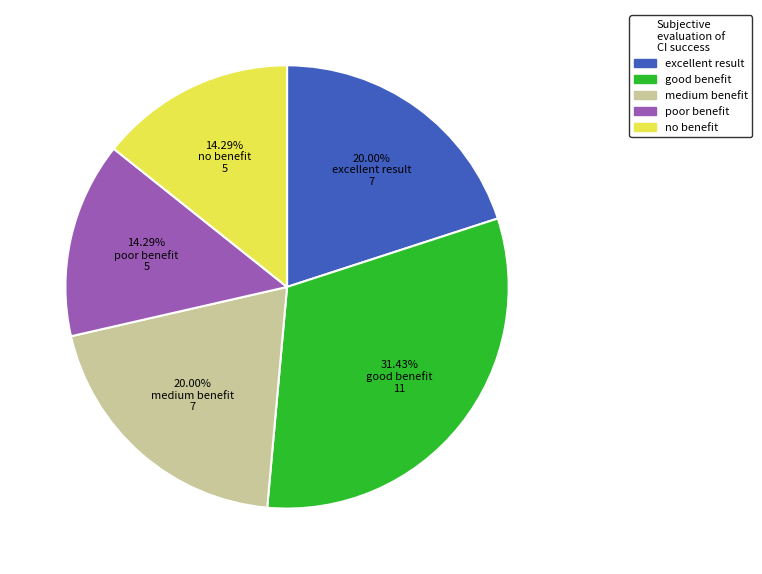

Does any single category account for the majority?

No